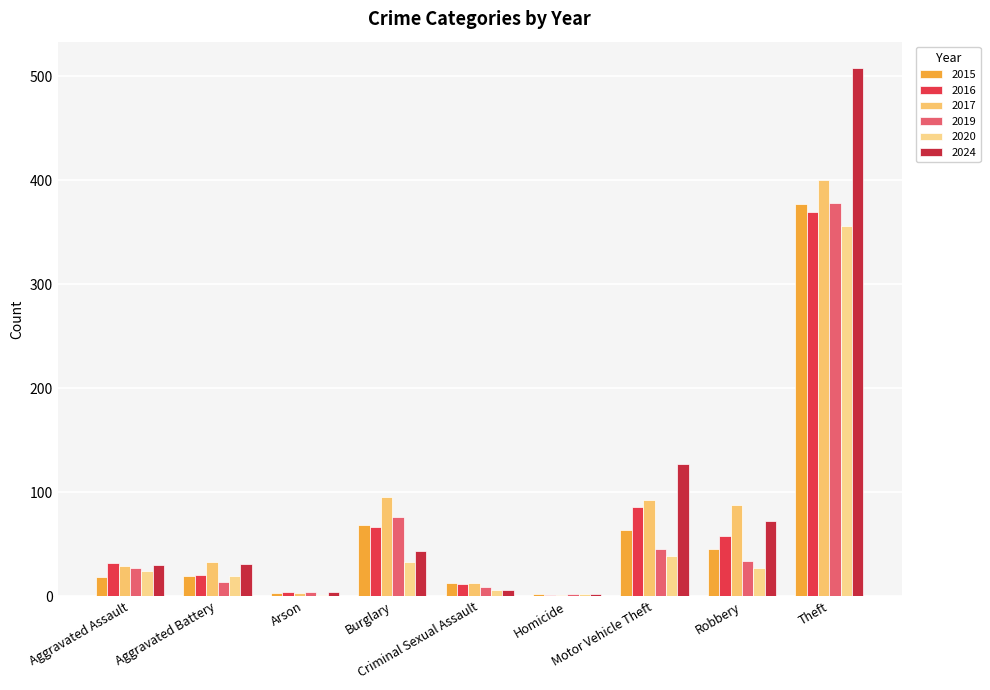

Are the bars grouped side by side (vs. stacked)?

Yes